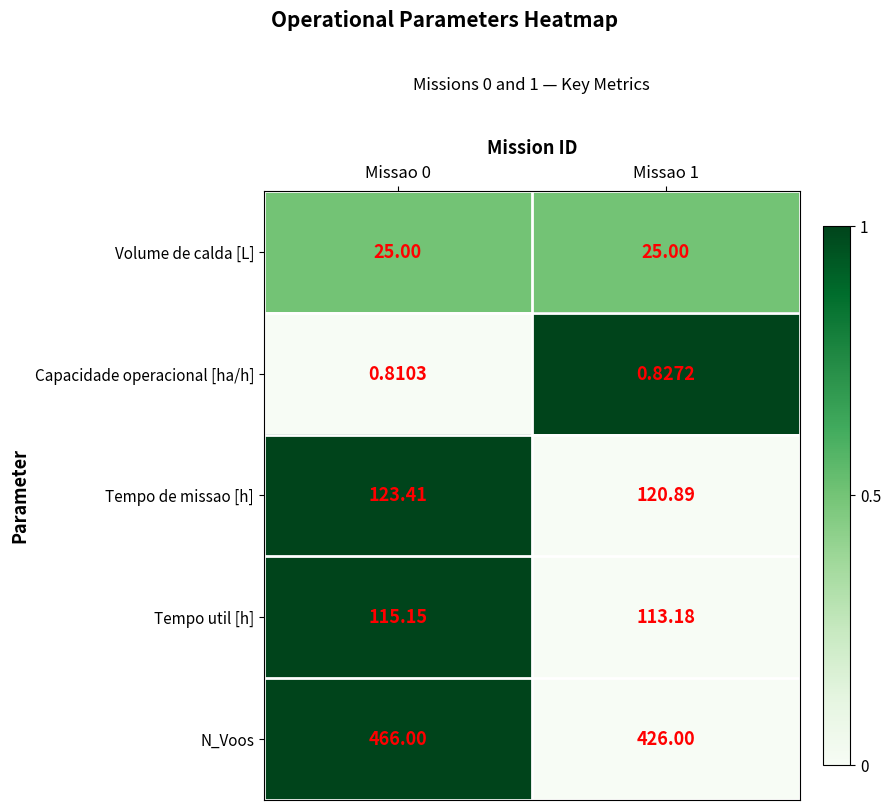

List the series in order of their peak value, highest first.

N_Voos, Tempo de missao [h], Tempo util [h], Volume de calda [L], Capacidade operacional [ha/h]